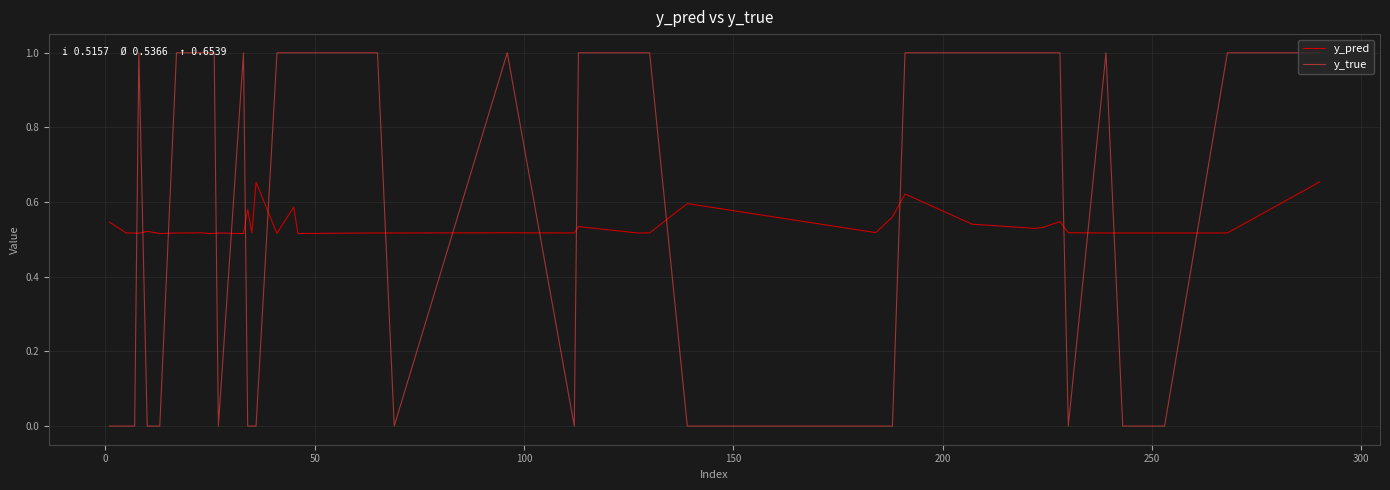

List the series in order of their overall mean, highest first.

y_true, y_pred